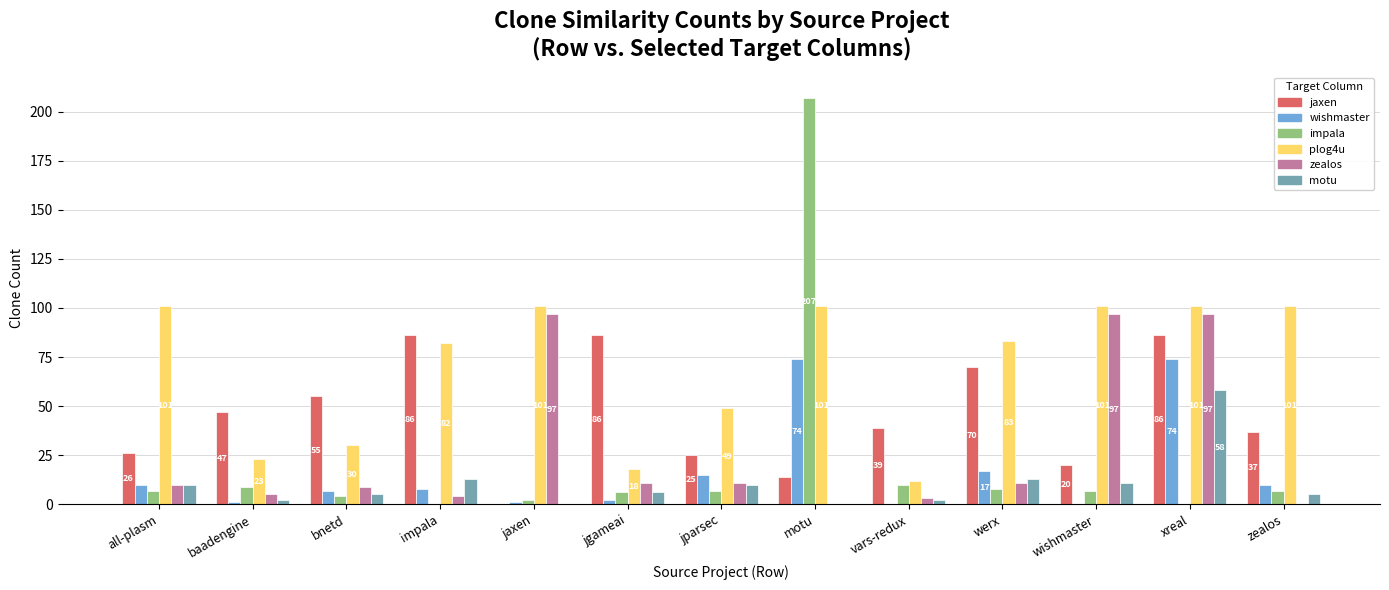

What is the total value across all series at zealos?

160